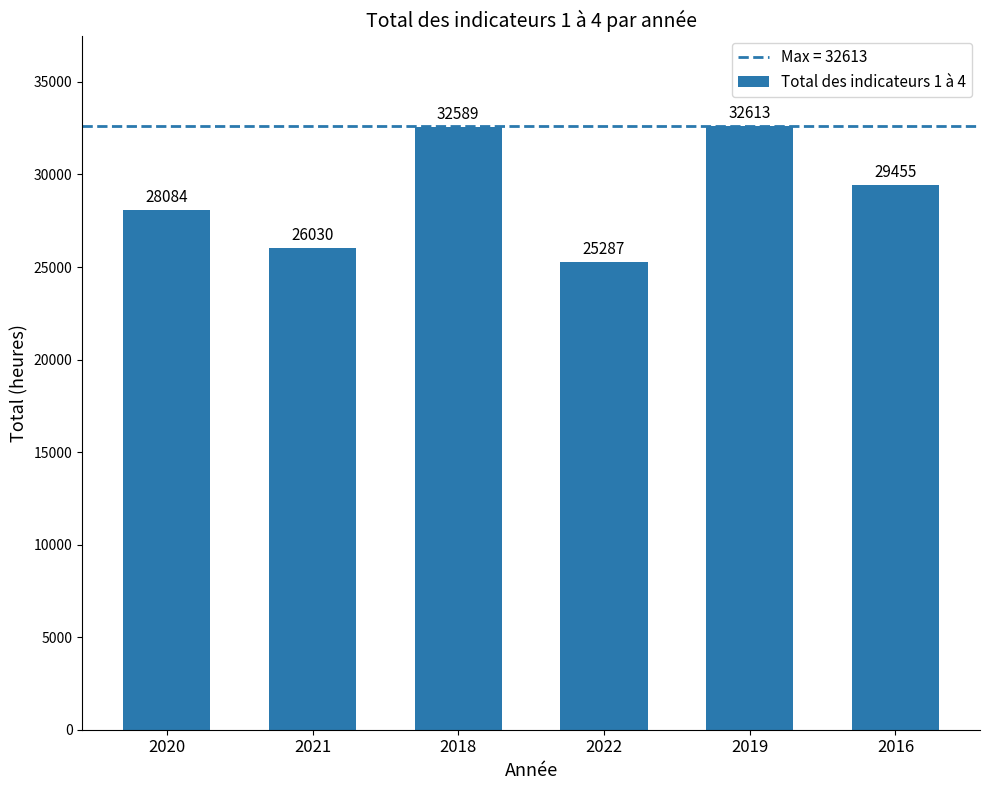

Which has a higher value, 2022 or 2021?

2021